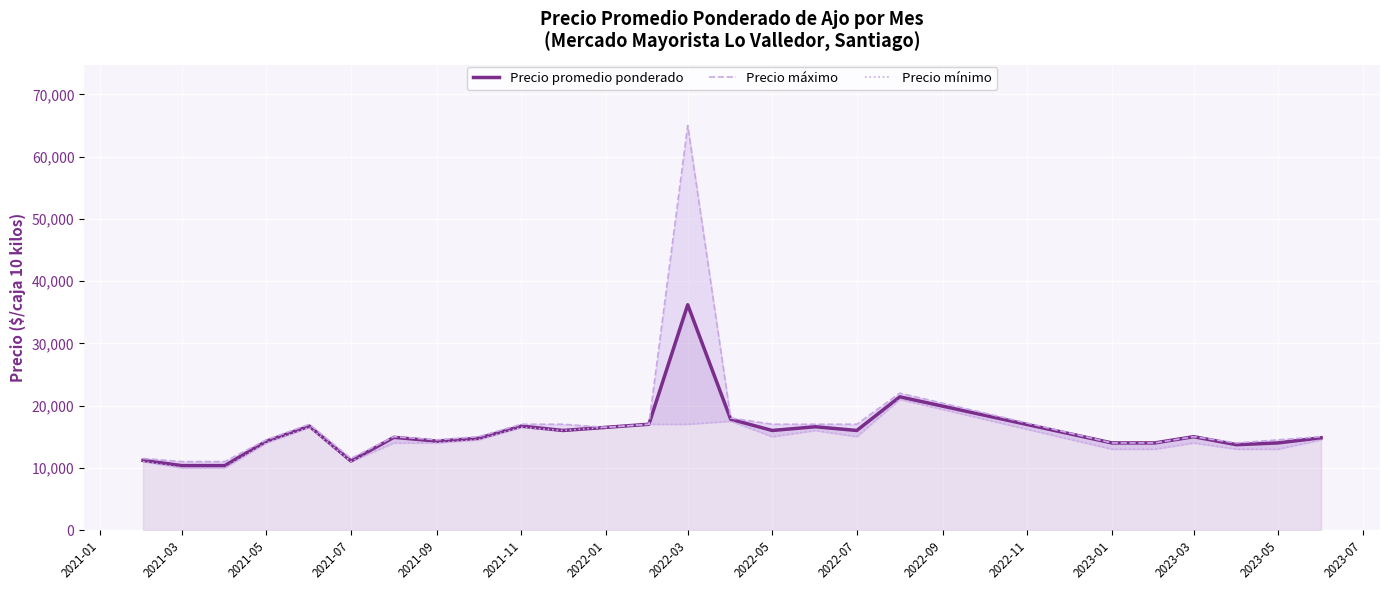

How many interior local valleys does the Precio máximo series have?

4